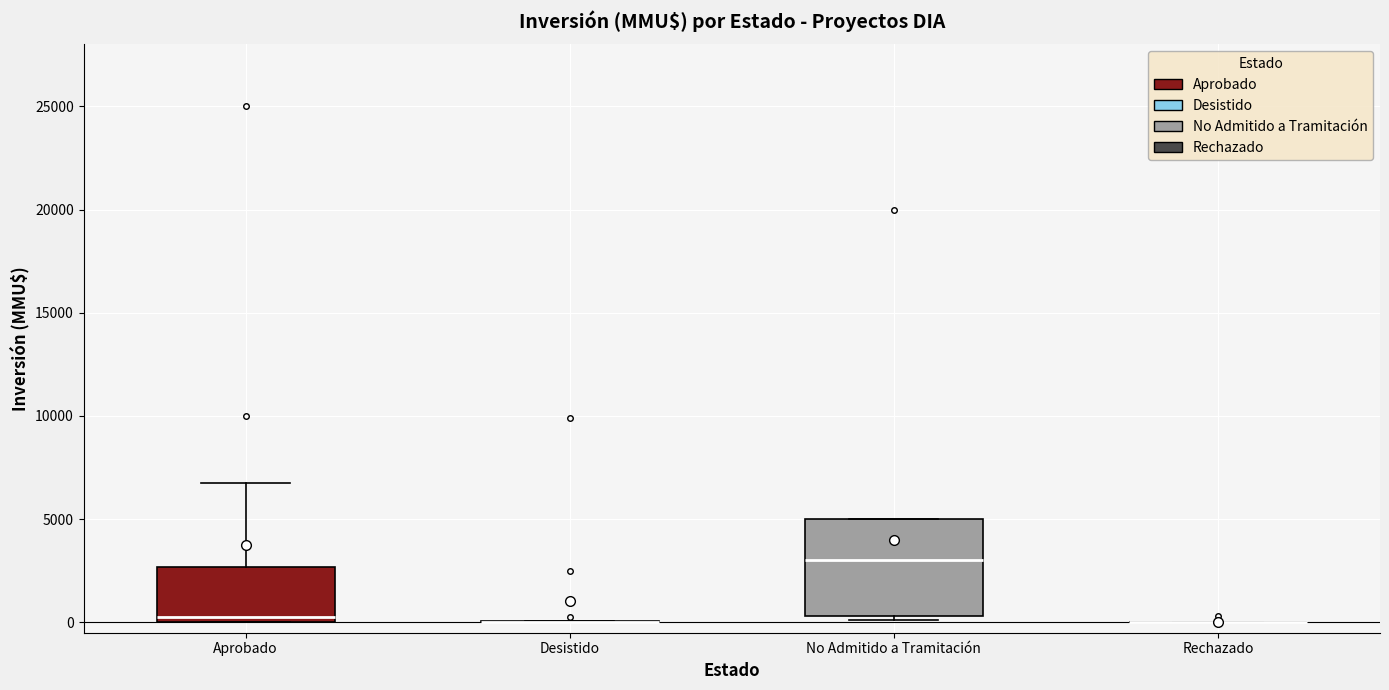

Comparing the boxes themselves (not the whiskers), which one is the tallest?

No Admitido a Tramitación